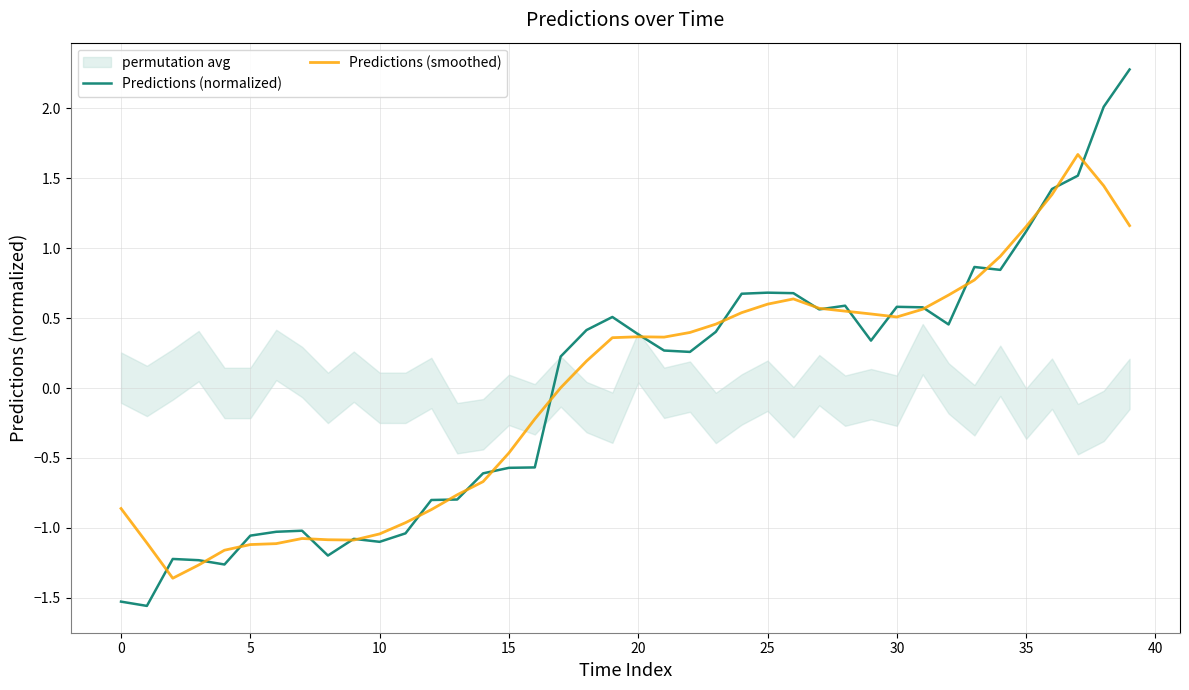

What is the minimum value for Predictions (smoothed)?

-1.4